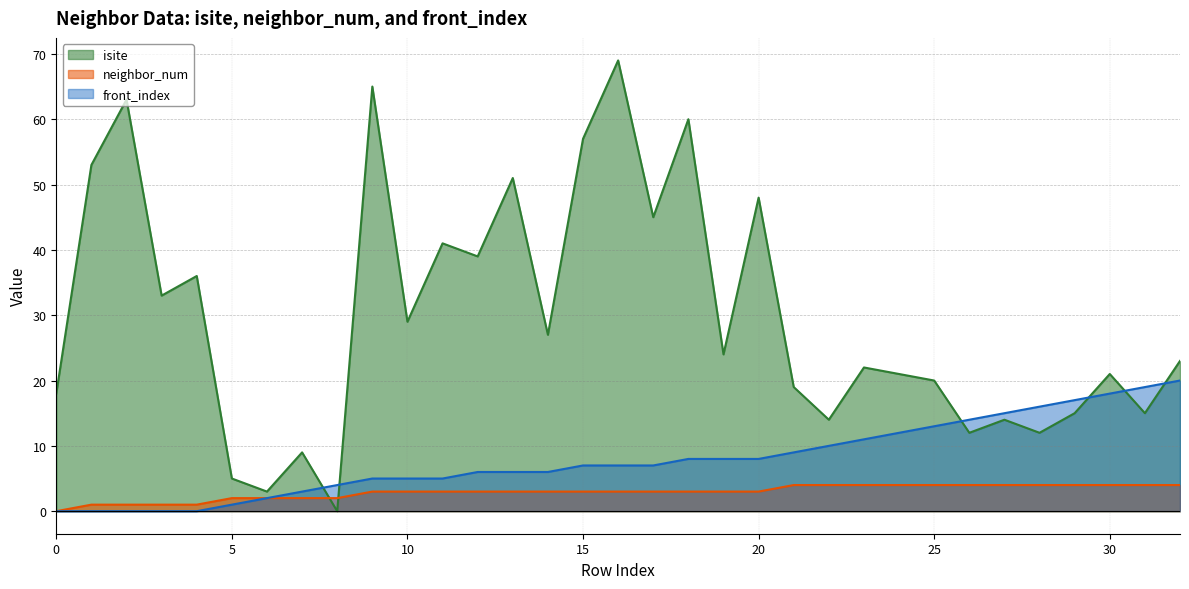

Reading left to right, what are all the values shown in this chart?

isite: 18	53	63	33	36	5	3	9	0	65	29	41	39	51	27	57	69	45	60	24	48	19	14	22	21	20	12	14	12	15	21	15	23
neighbor_num: 0	1	1	1	1	2	2	2	2	3	3	3	3	3	3	3	3	3	3	3	3	4	4	4	4	4	4	4	4	4	4	4	4
front_index: 0	0	0	0	0	1	2	3	4	5	5	5	6	6	6	7	7	7	8	8	8	9	10	11	12	13	14	15	16	17	18	19	20